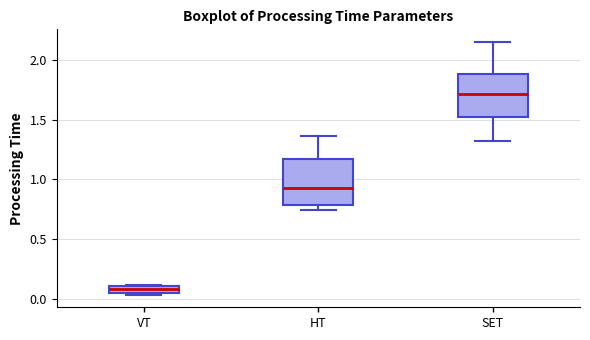

Which box's median line is the highest?

SET